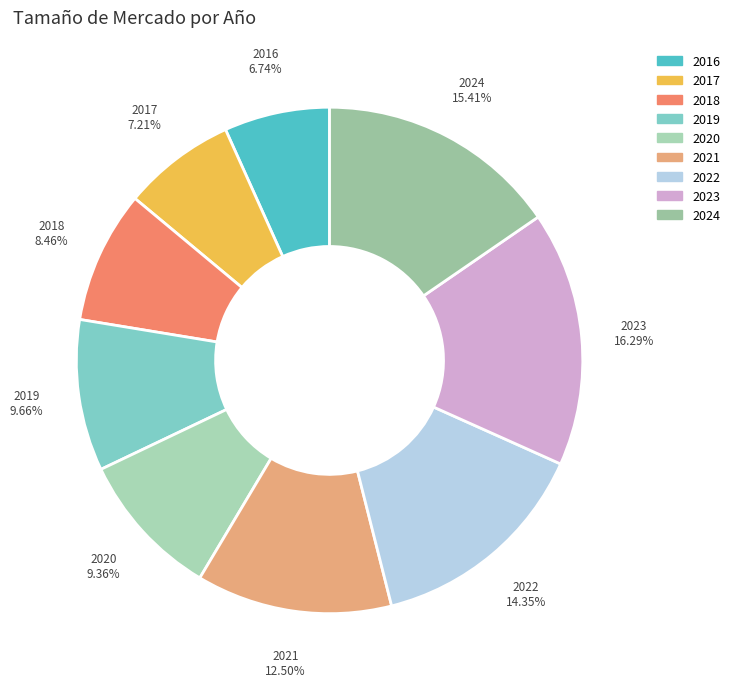

Does 2018 account for over 50% of the chart?

No